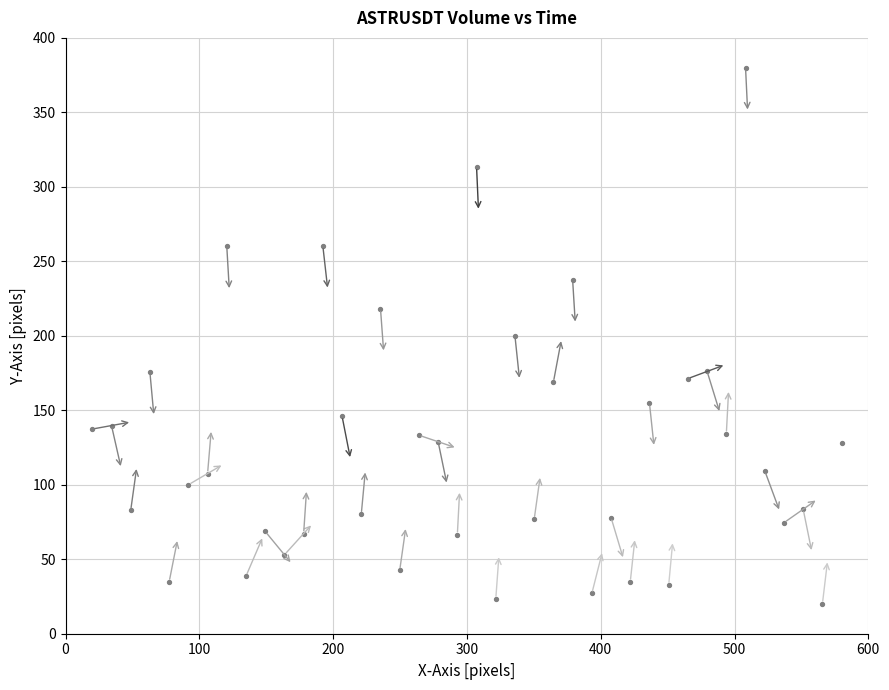

What is the range of X values (max minus min)?

560.0